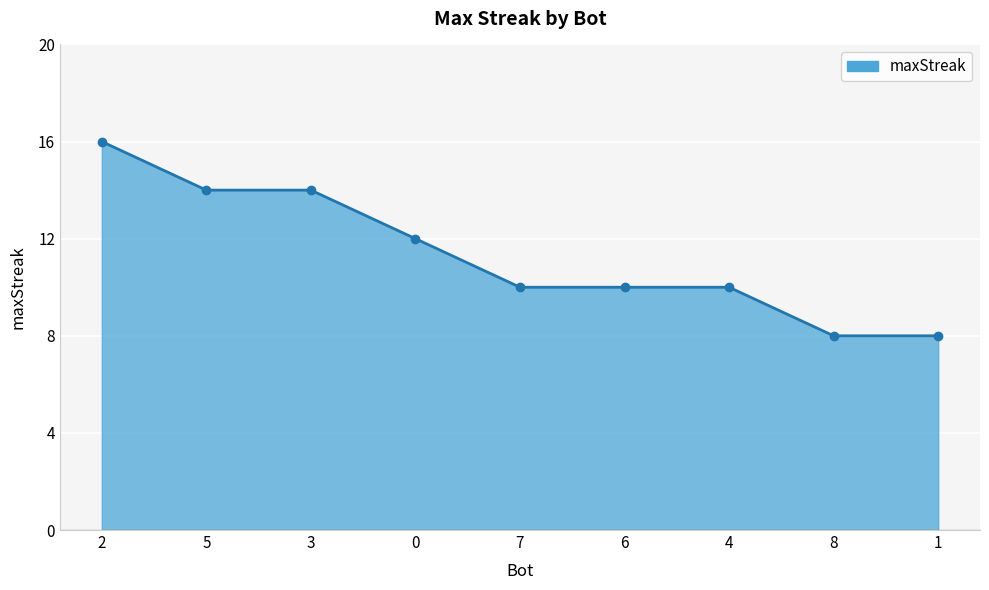

What is the approximate value at 5?

14